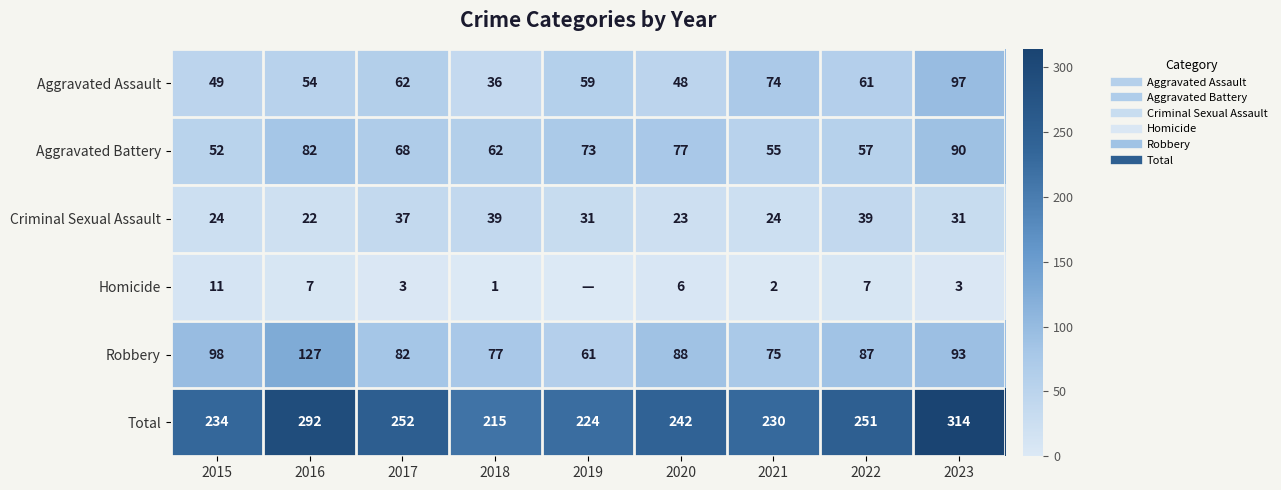

What is the total value across all series at 2019?

448